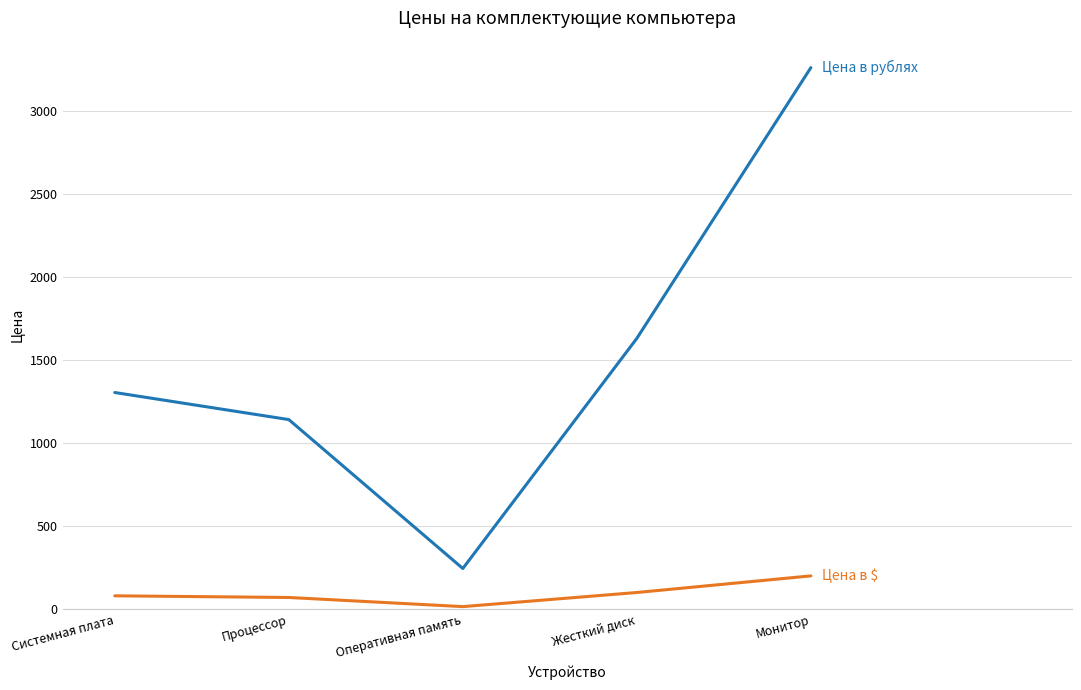

What is the total value across all series at Жесткий диск?

1730.0